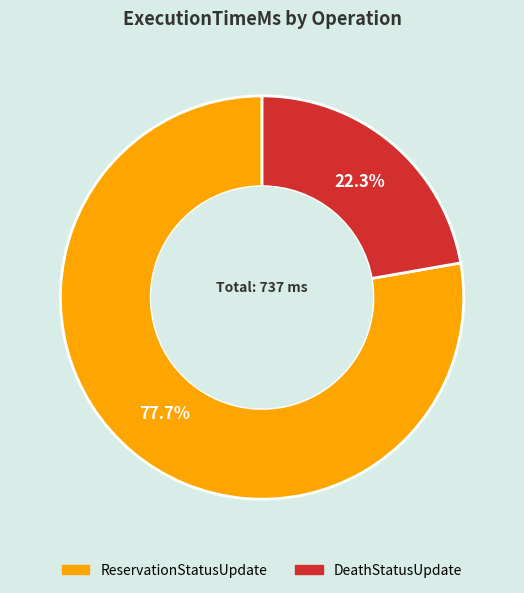

How many slices are in this pie chart?

2